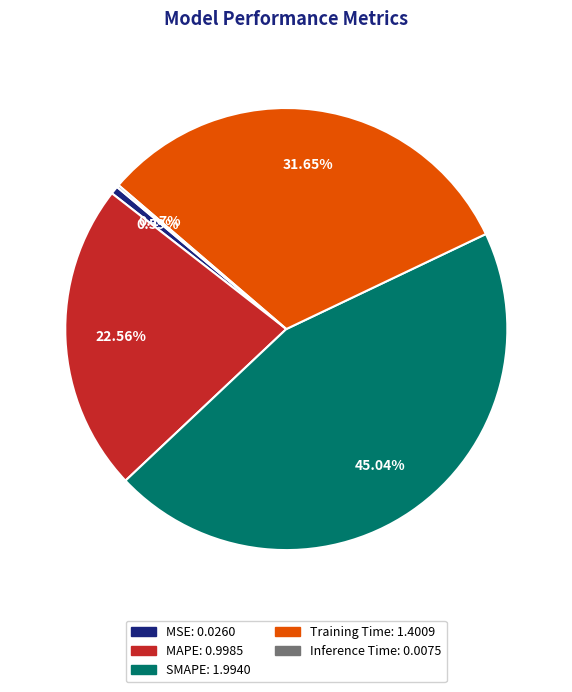

What is the ratio of the value at MAPE to the value at Training Time?

0.7